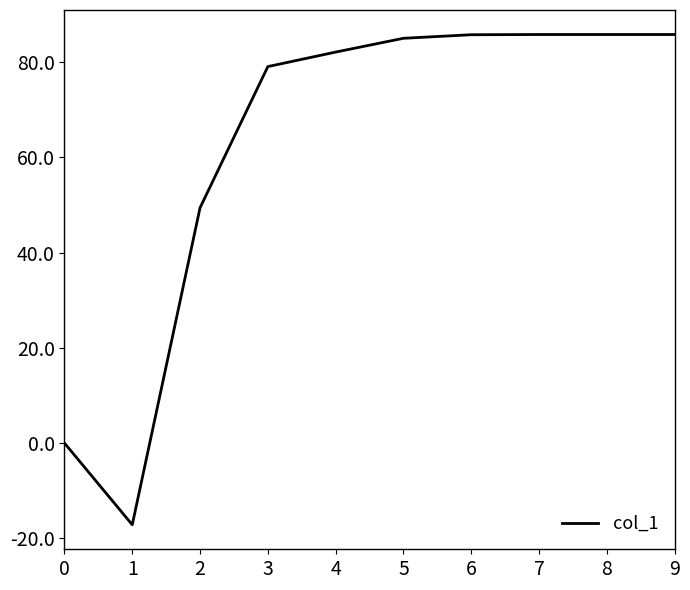

Is it true that the value at 3 is 123.3?

False